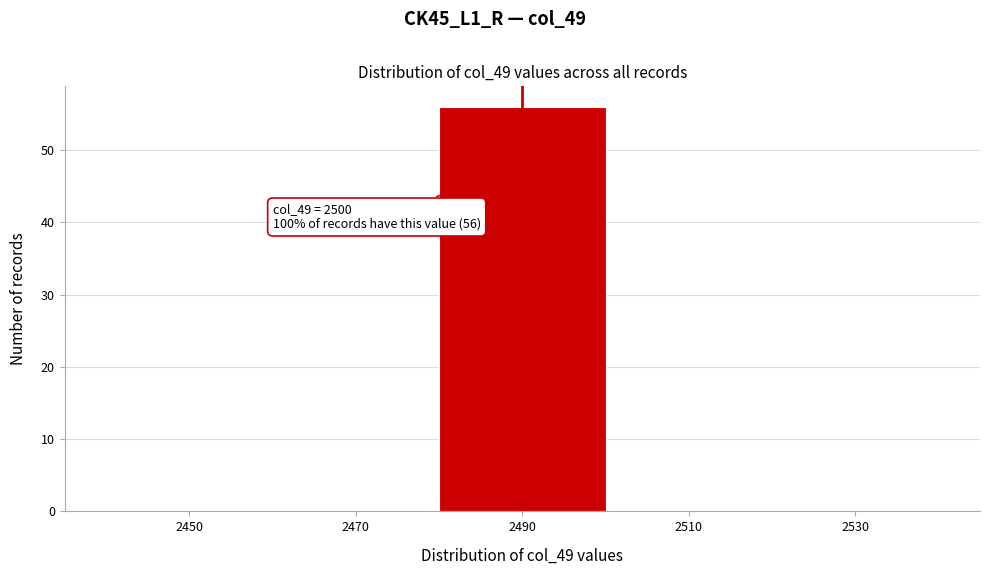

Reading left to right, what are all the values shown in this chart?

2450=0	2470=0	2490=56	2510=0	2530=0